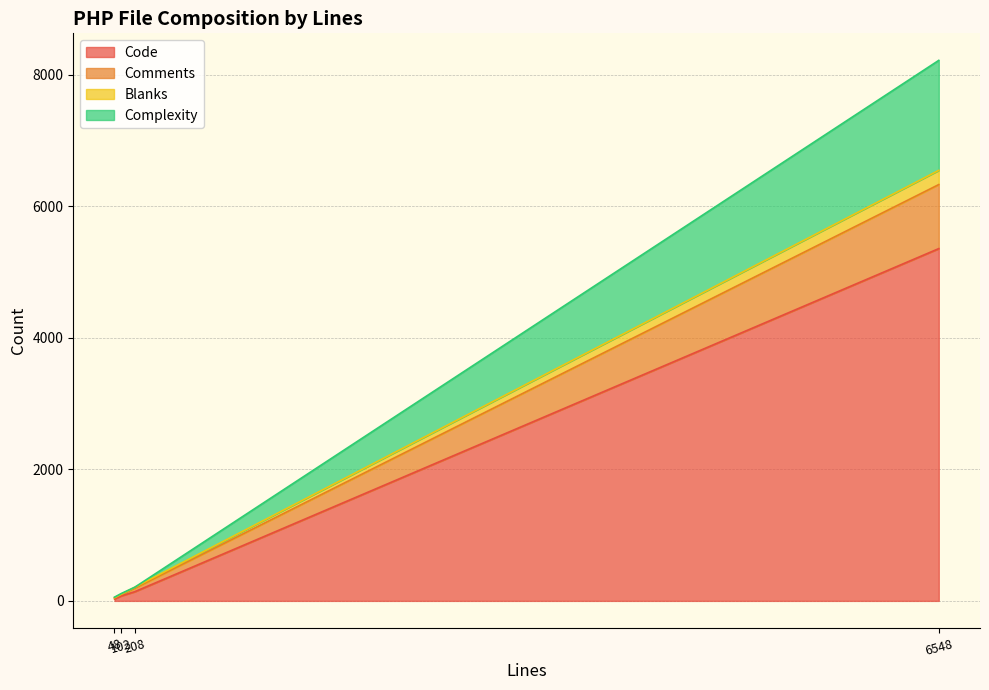

What is the maximum value for Code?

5358